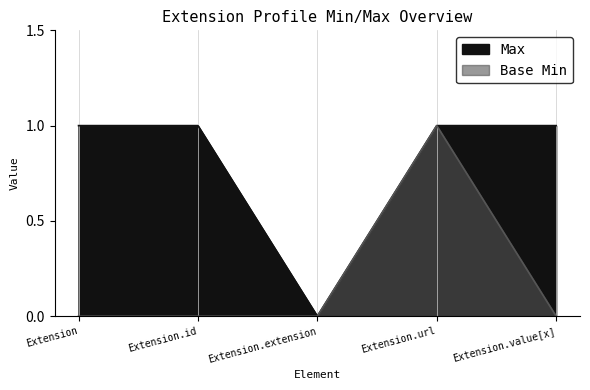

What is the spread (max minus min) of values at Extension.id?

1